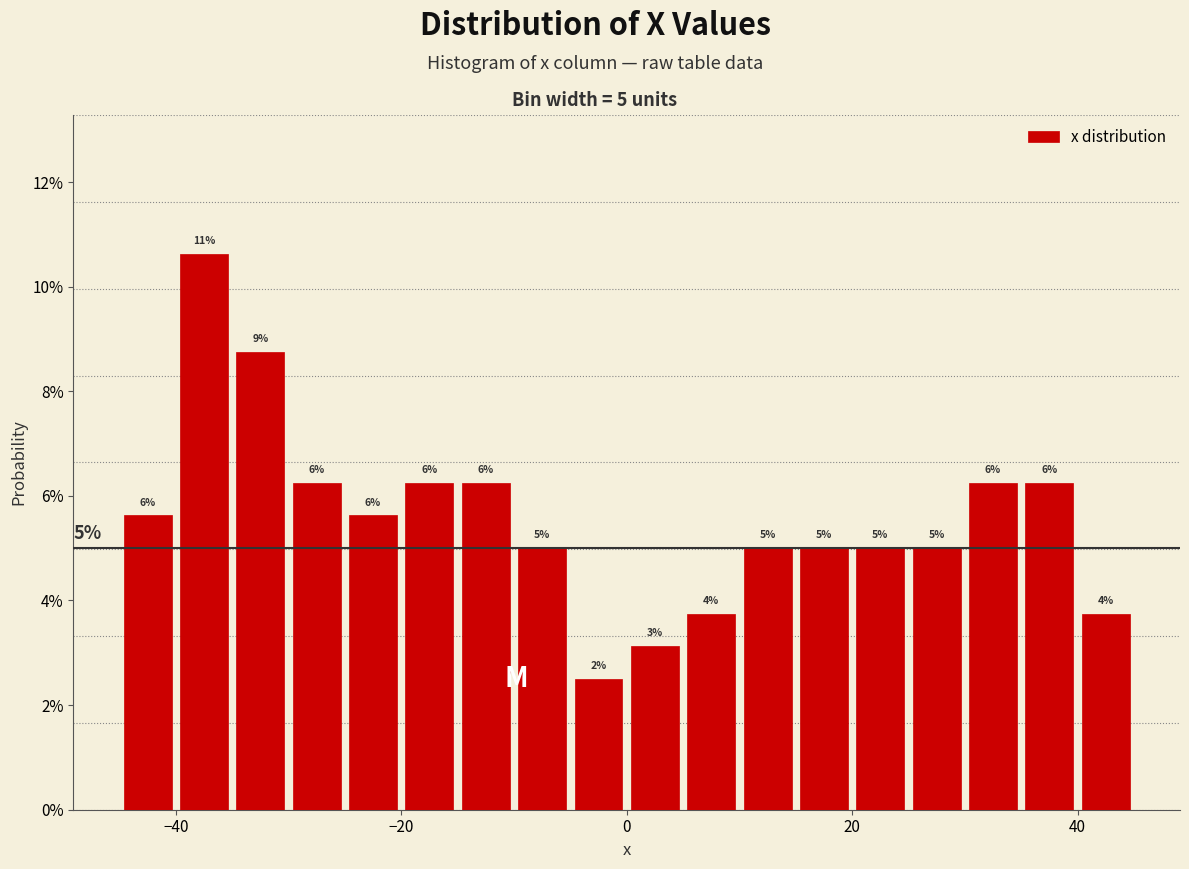

Read against the x-axis, roughly where is the centre of the tallest bar?

-38